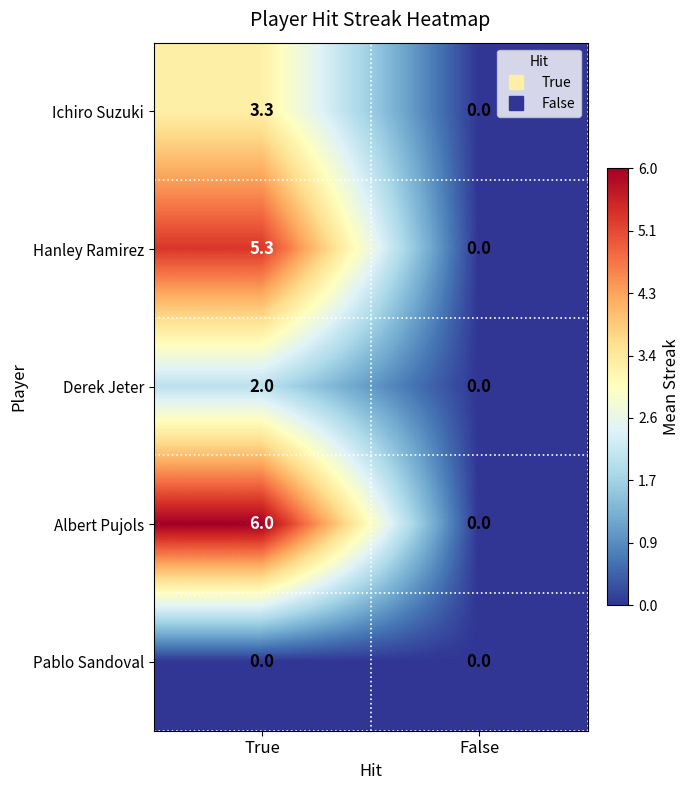

Between True and False, which series saw the biggest shift?

Albert Pujols